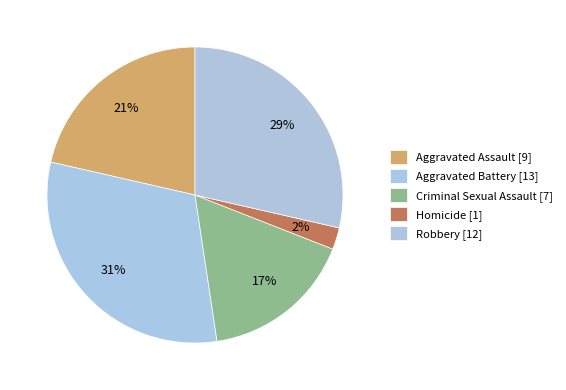

True or false: Criminal Sexual Assault accounts for 24% of the total.

False